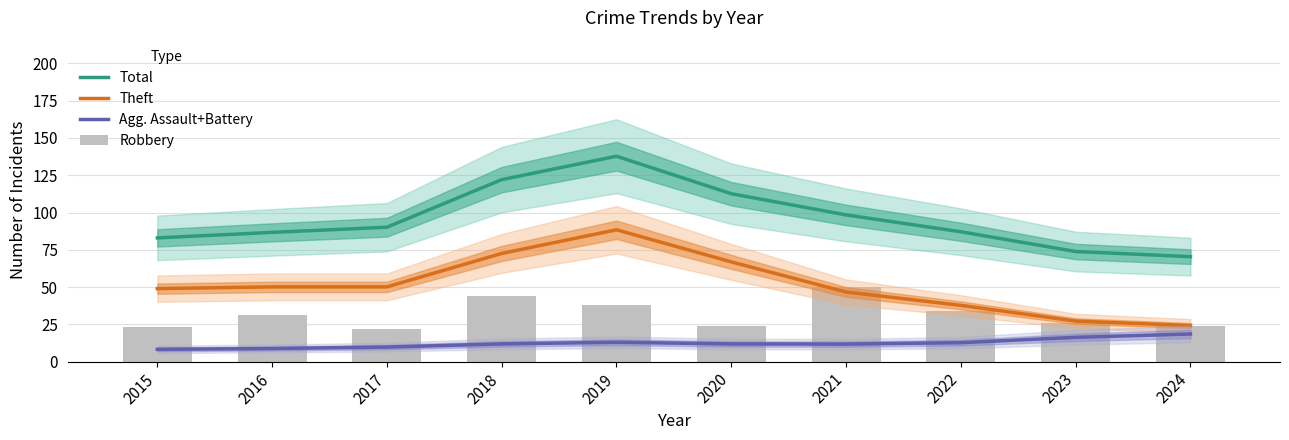

At how many categories does at least one series exceed 111?

3